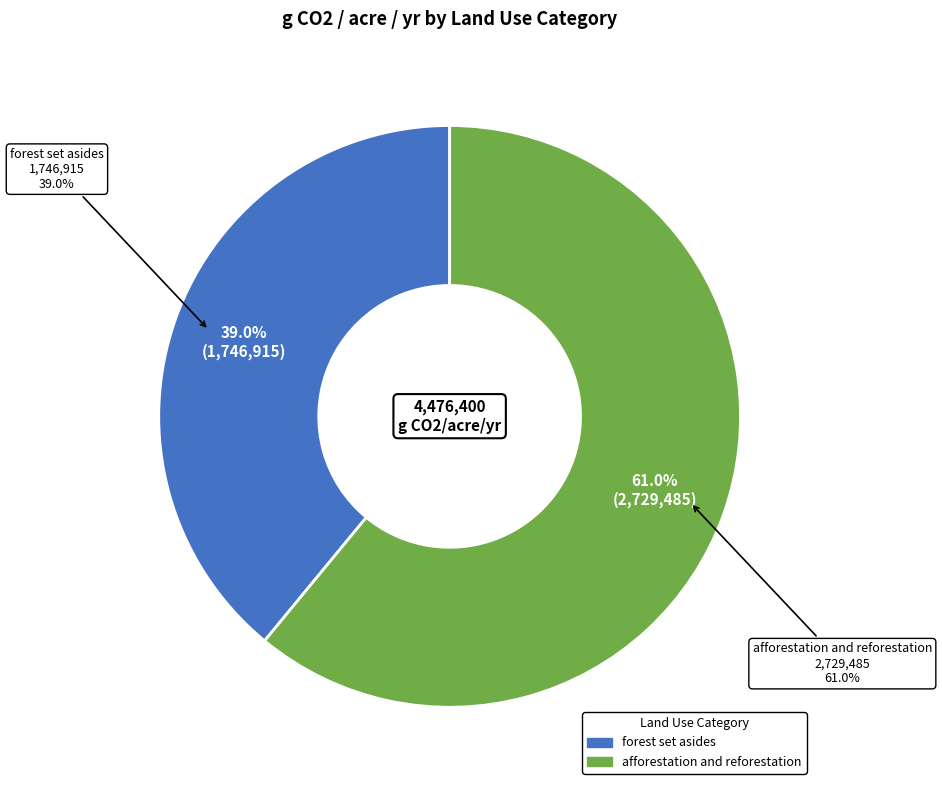

To the nearest percent, what is the difference between the afforestation and reforestation and forest set asides slice percentages?

22%